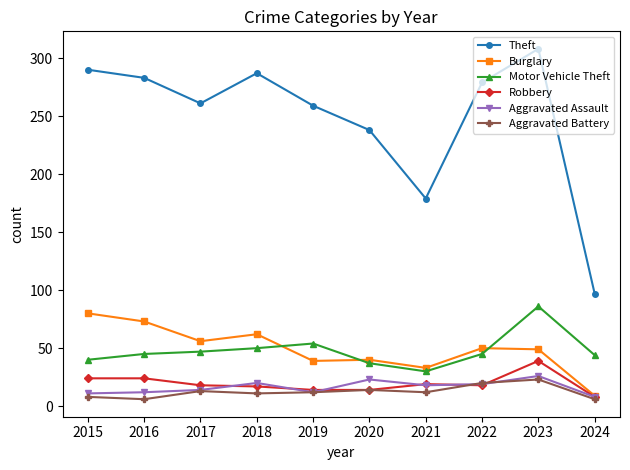

What is the value of the Burglary point at the 5th from the left?

39